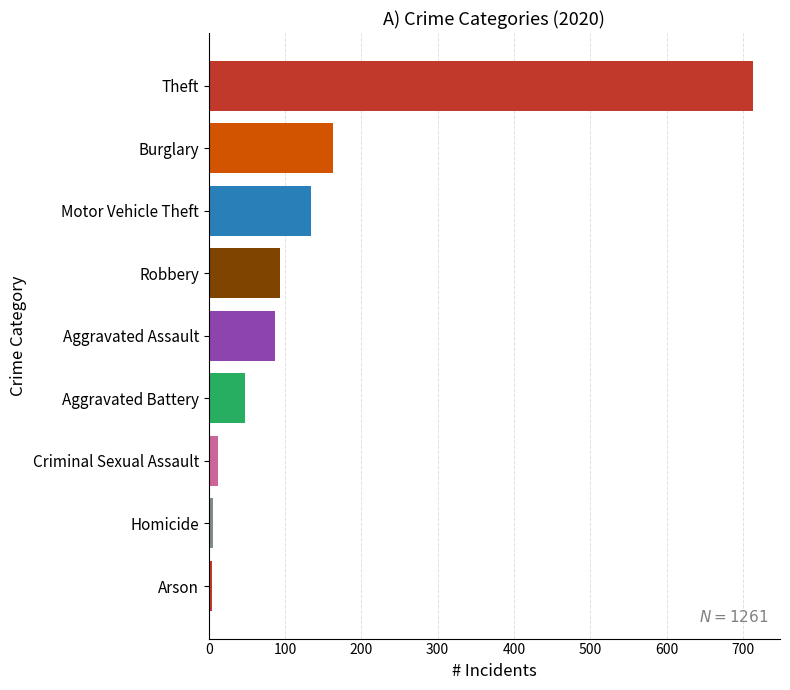

Which category has the highest value across all series?

Theft